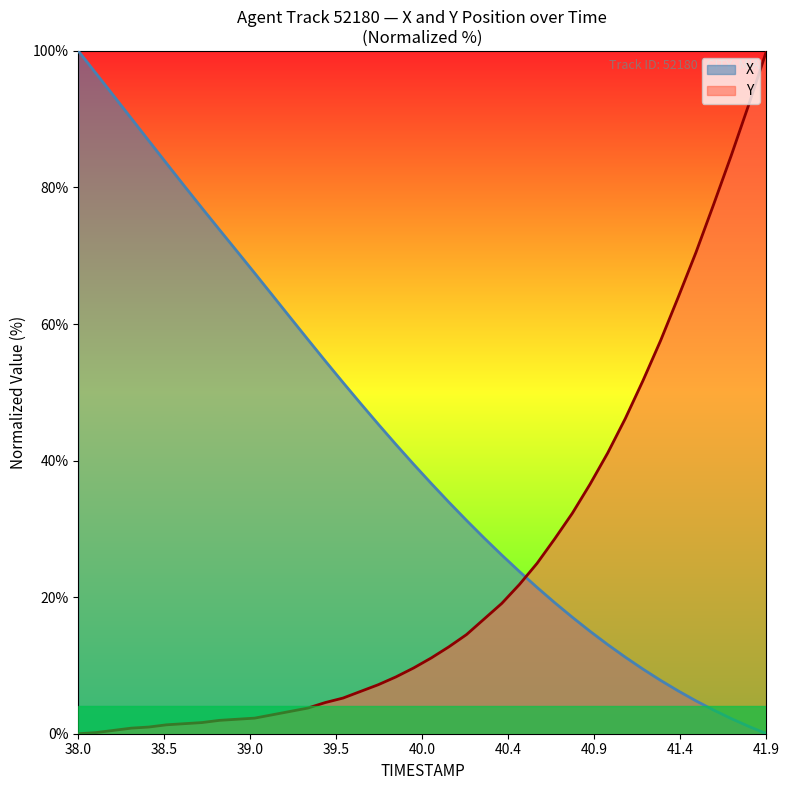

How many data points does each series have?

40